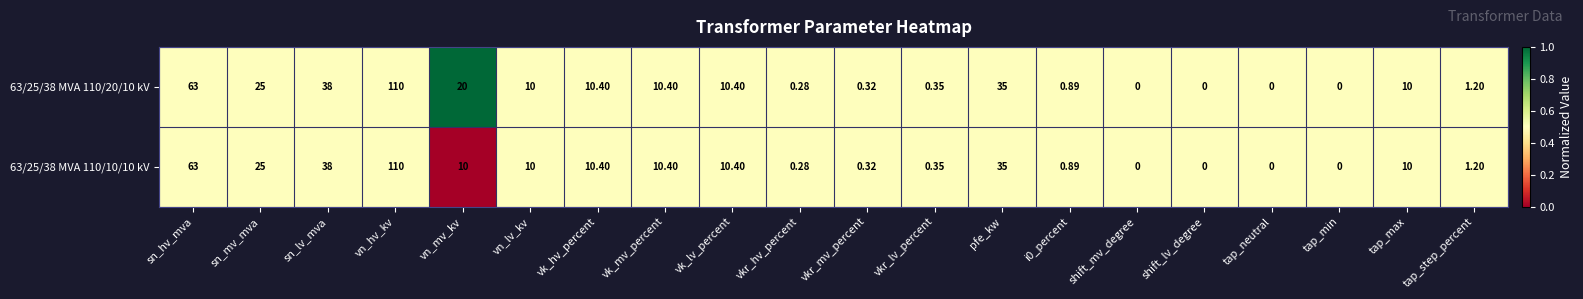

Rank the series by their average value, from lowest to highest.

63/25/38 MVA 110/10/10 kV, 63/25/38 MVA 110/20/10 kV